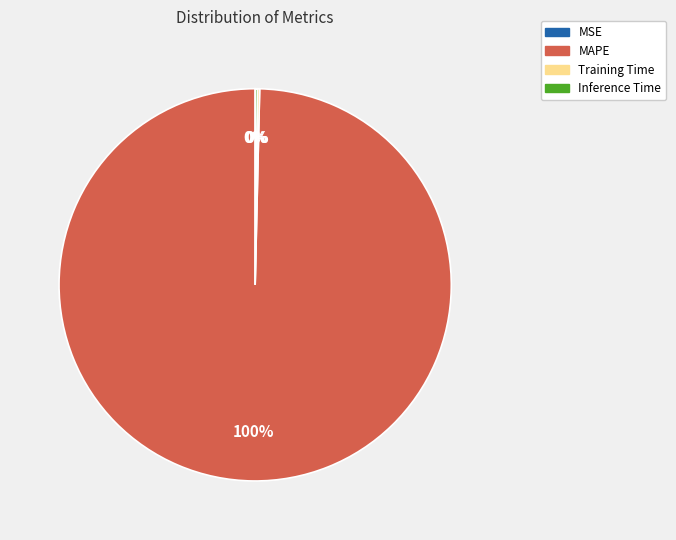

Which category accounts for the majority?

MAPE